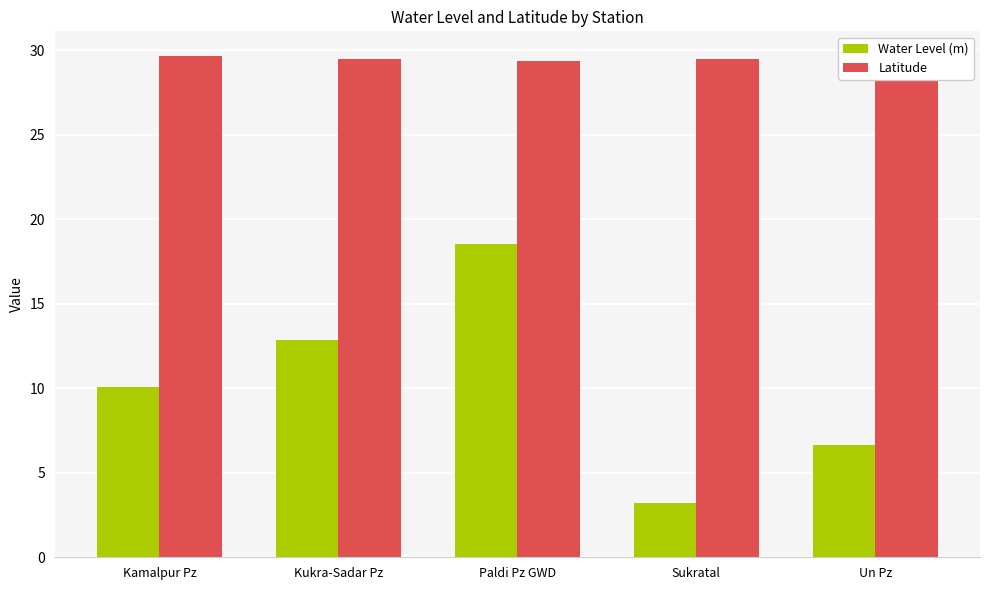

What is the minimum value for Latitude?

29.4